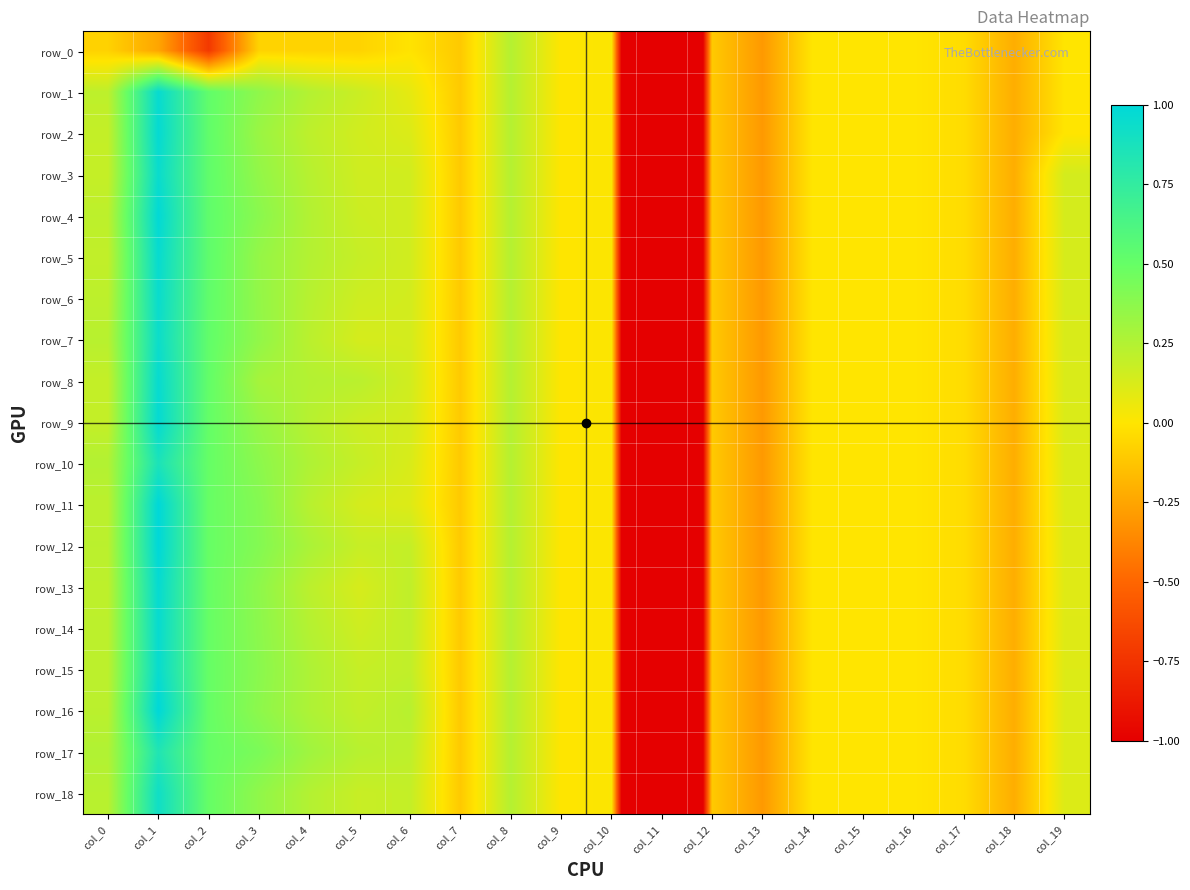

Is it true that row_10 equals 0.1 at col_6?

True